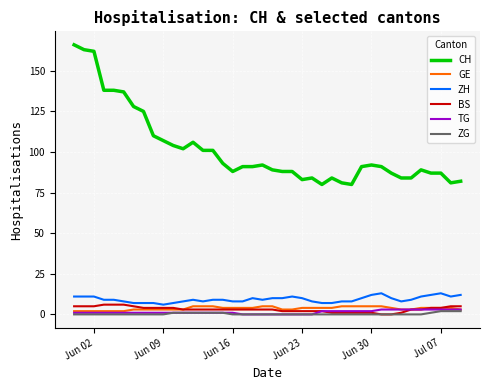

Does the chart display data point markers on the line(s)?

No